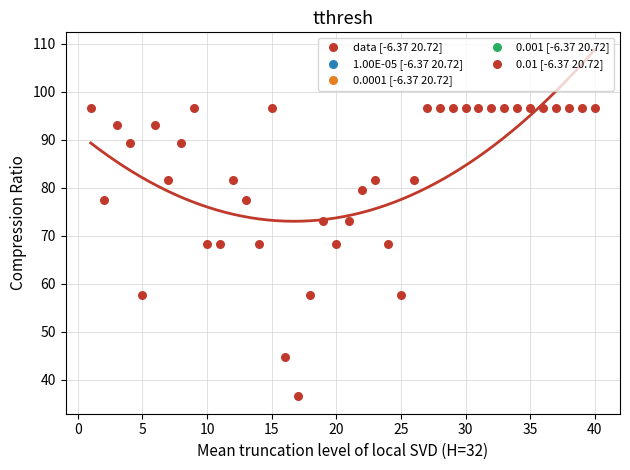

What is the range of Y values (max minus min)?

60.1